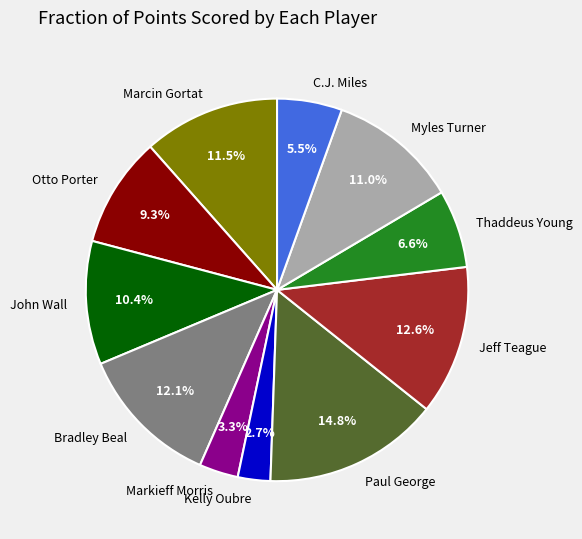

The Bradley Beal slice represents 25% of the pie. True or false?

False